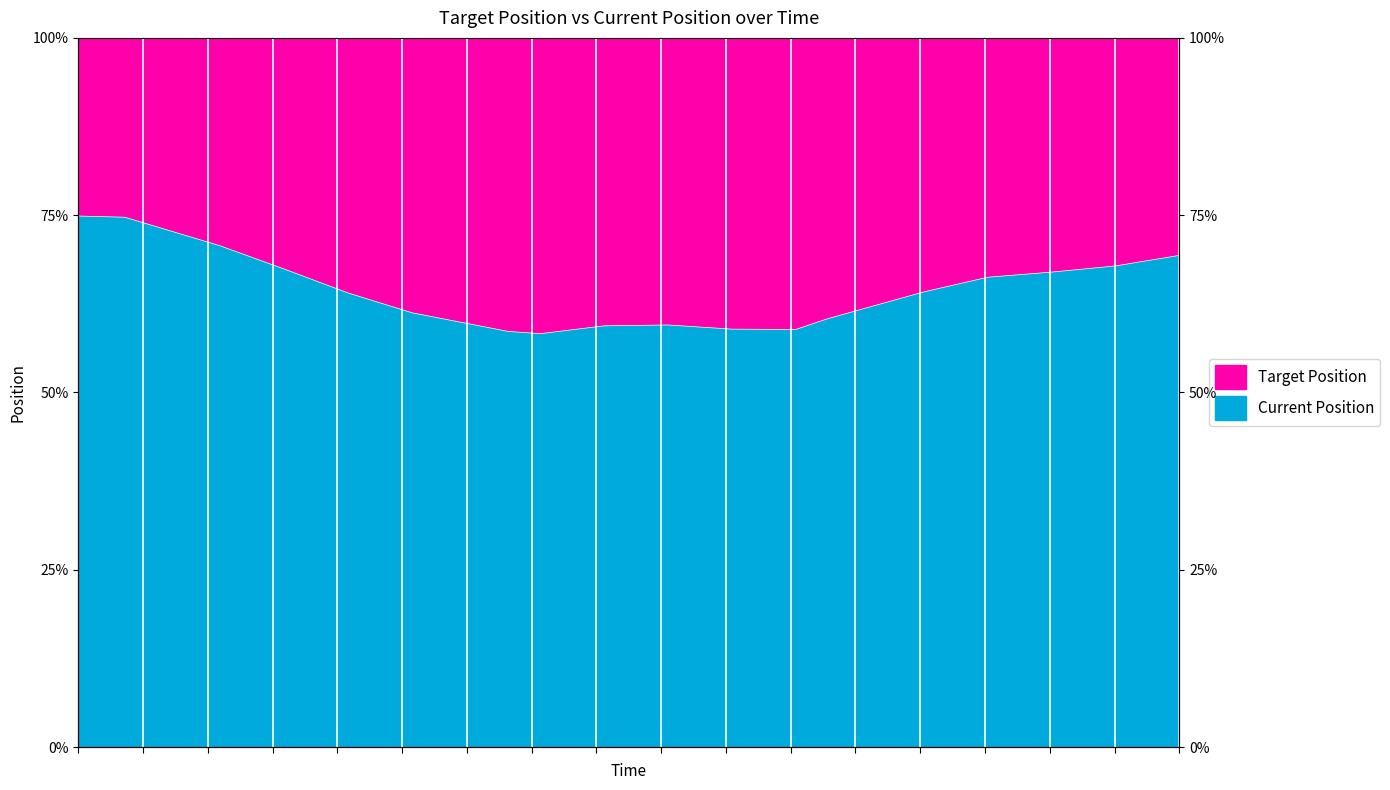

What is the change in value from 0.1456105709075928 to 1.845591068267822?

-0.2